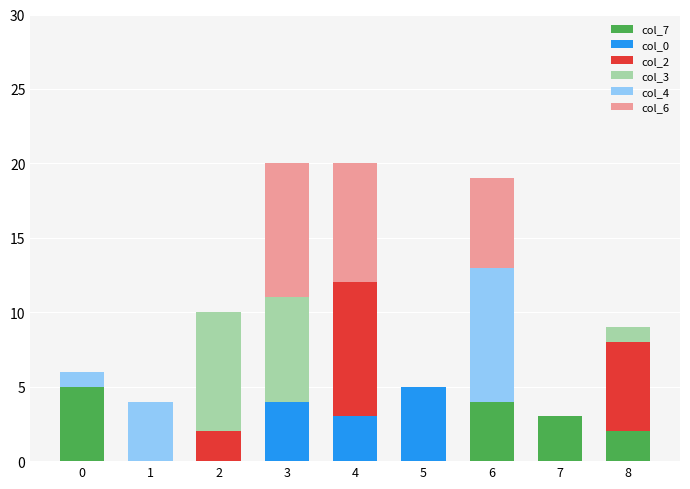

True or false: col_7 has a value of 0 at 4.

True